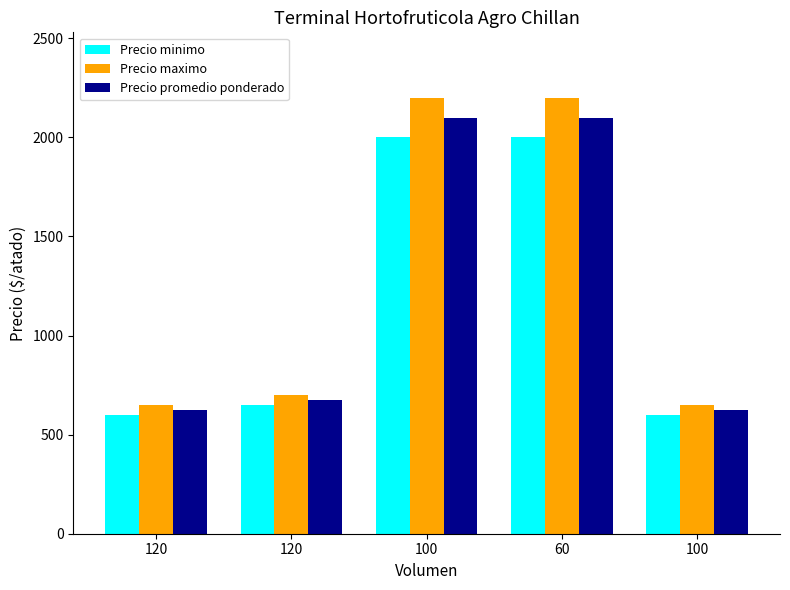

What value does the Precio minimo series have at 100, to the nearest 100?

600